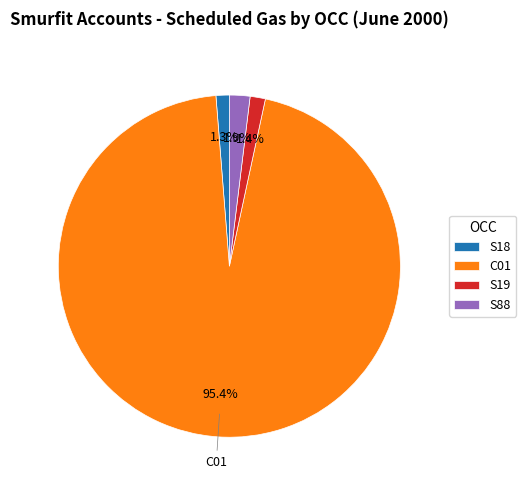

Count the number of slices in the pie.

4